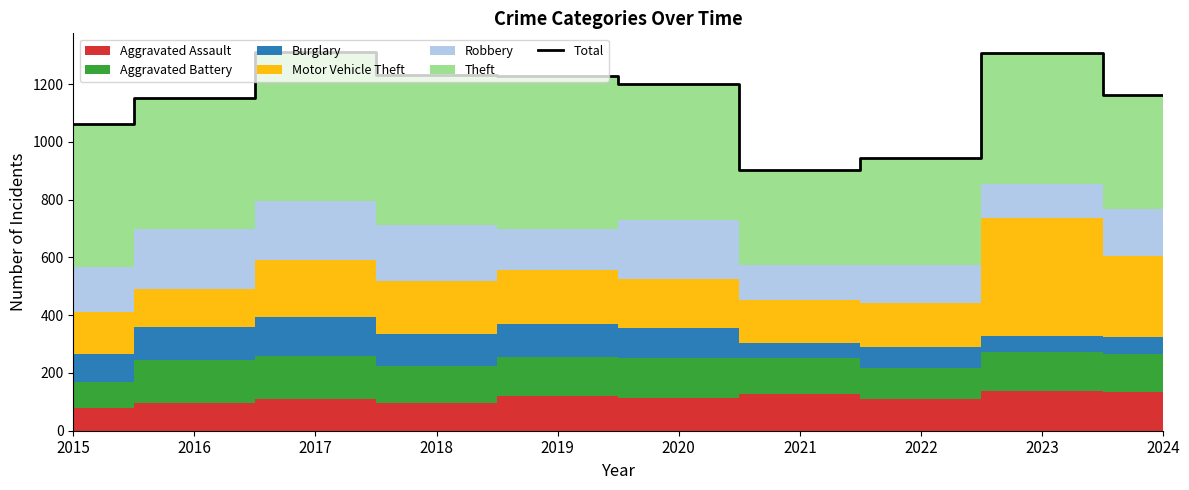

What is the change in value from 2020 to 2022?

-256